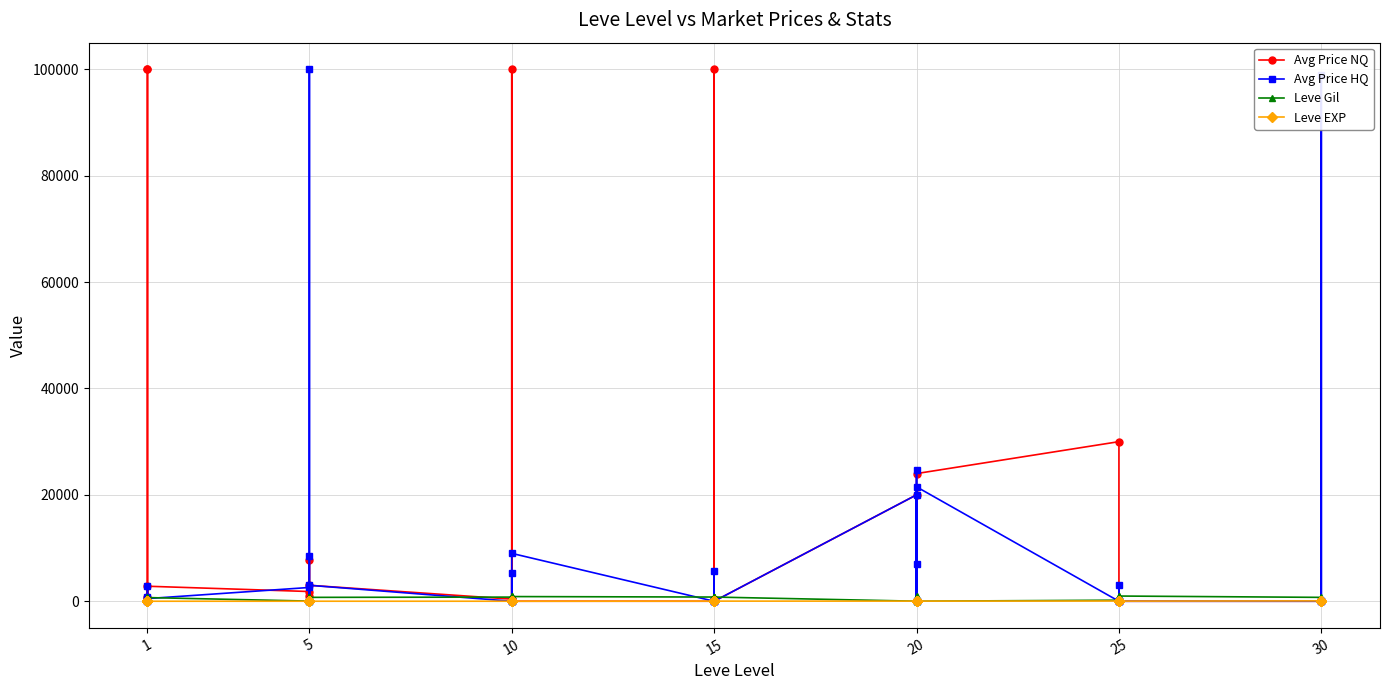

What are all the series names shown in the legend?

Avg Price NQ, Avg Price HQ, Leve Gil, Leve EXP